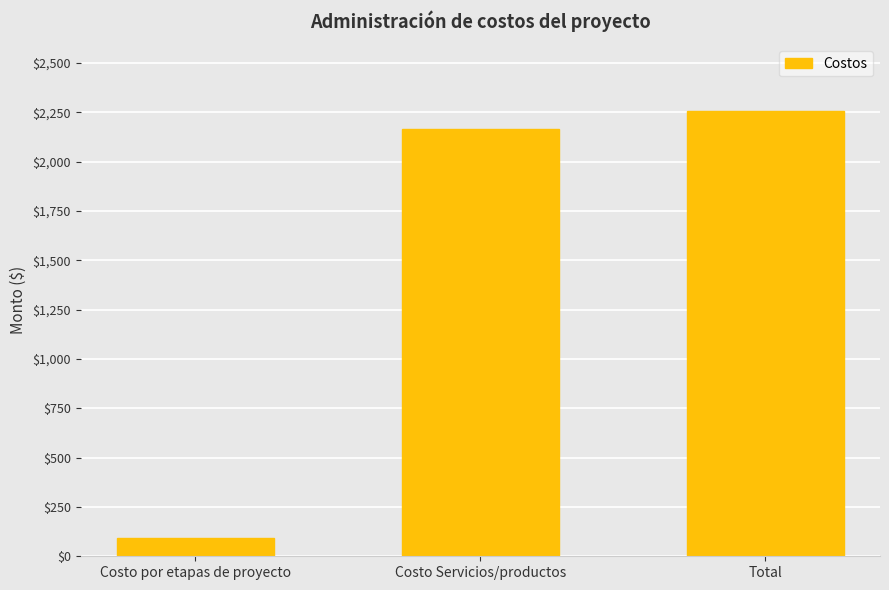

List the labels in order of value, largest first.

Total, Costo Servicios/productos, Costo por etapas de proyecto